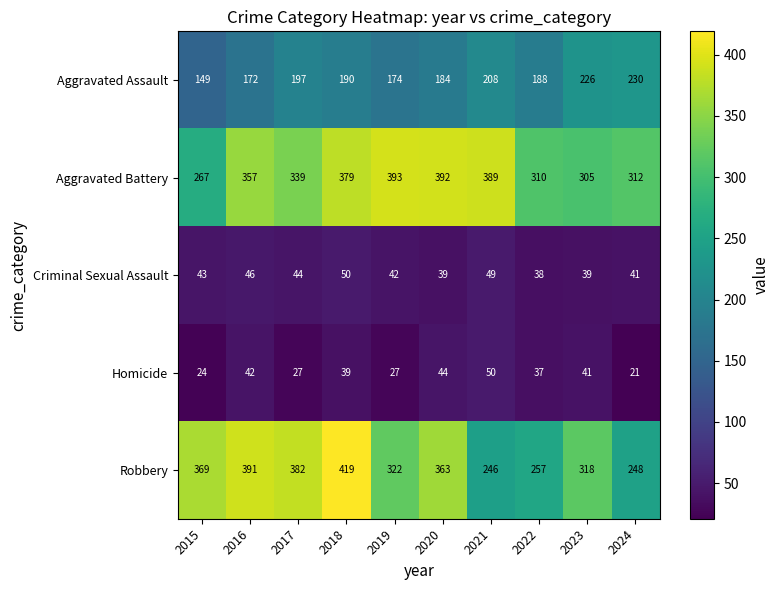

What is the sum of all Homicide values?

352